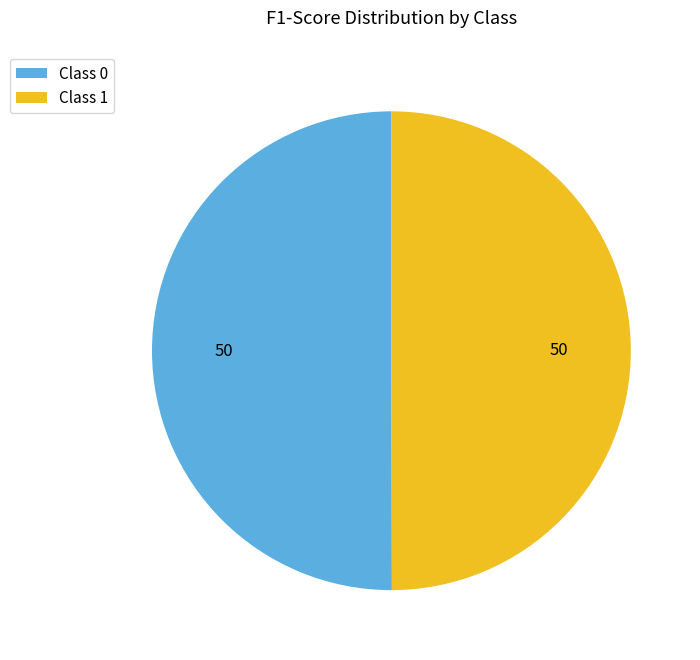

The Class 1 slice represents 50% of the pie. True or false?

True